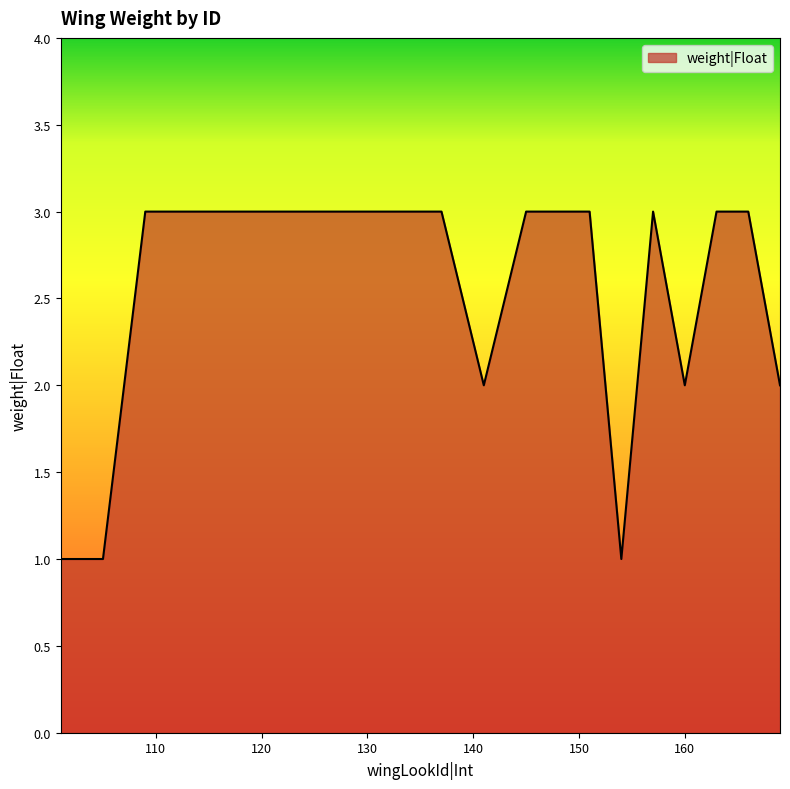

How many categories are shown in the chart?

20